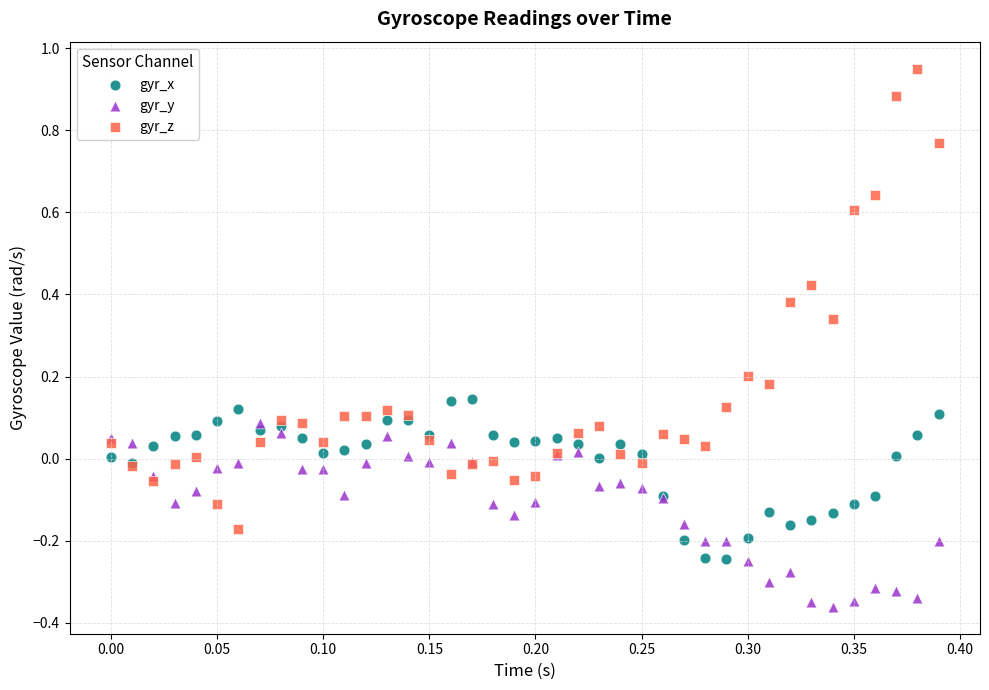

Which series contains the lowest Y value?

gyr_y